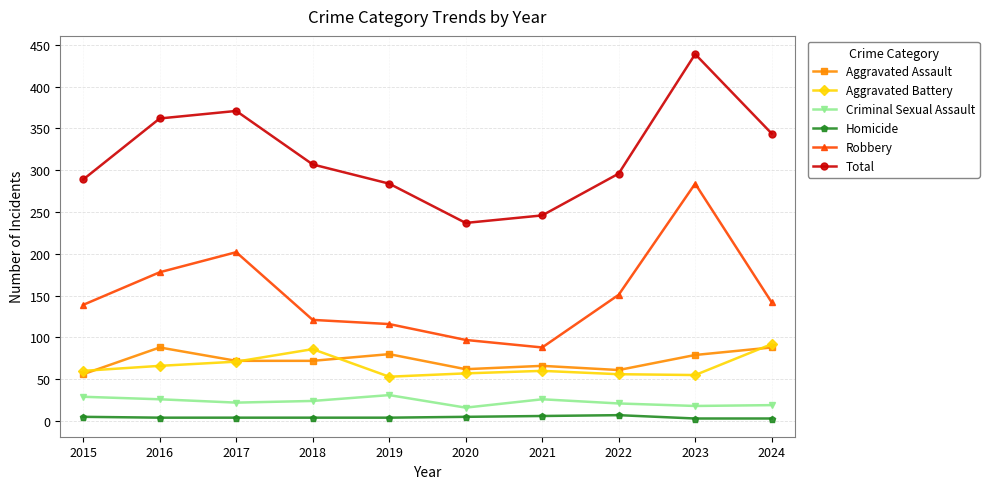

What is the difference between the Robbery values at 2024 and 2020?

45